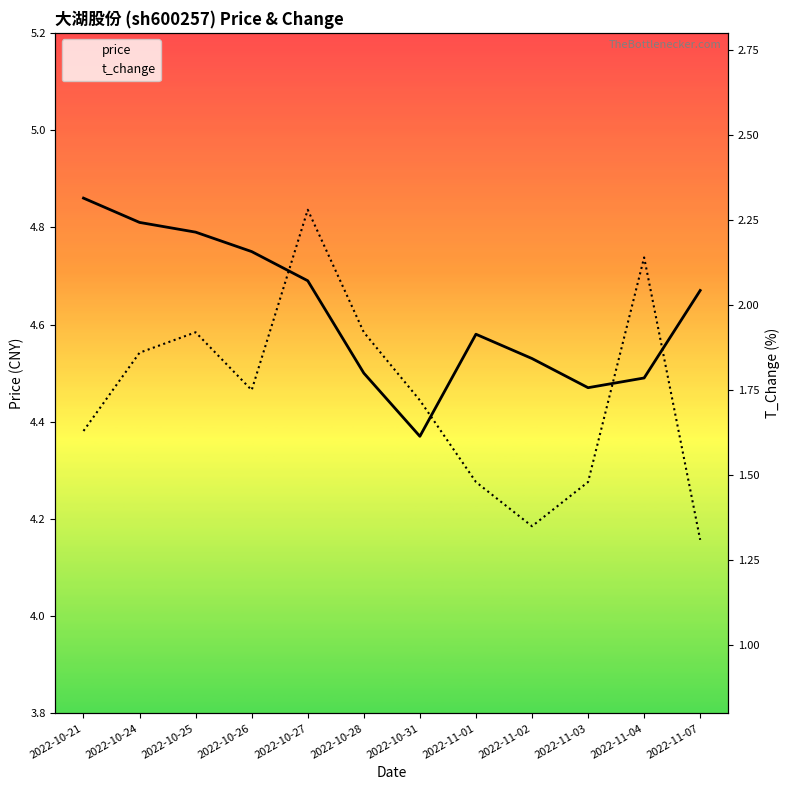

The value of t_change at 2022-11-02 is 1.4. True or false?

True